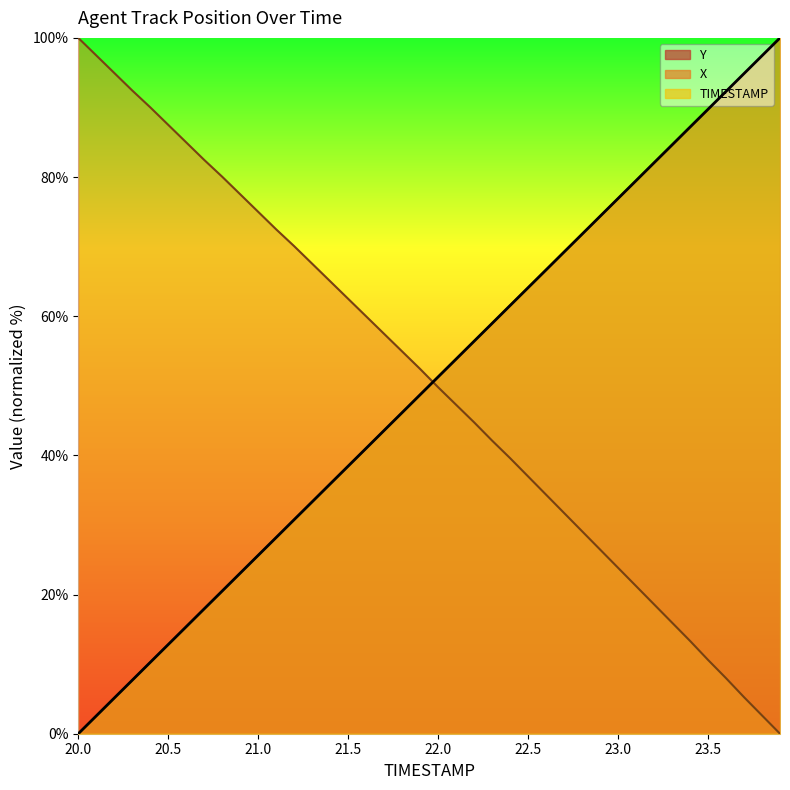

What is the approximate value of TIMESTAMP at 23.8?

97.4